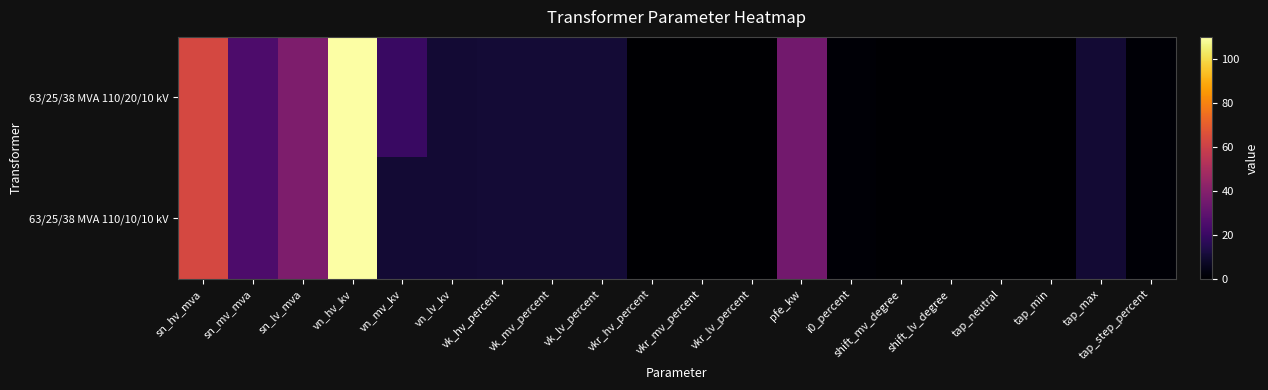

Which category has the lowest value across all series?

shift_mv_degree